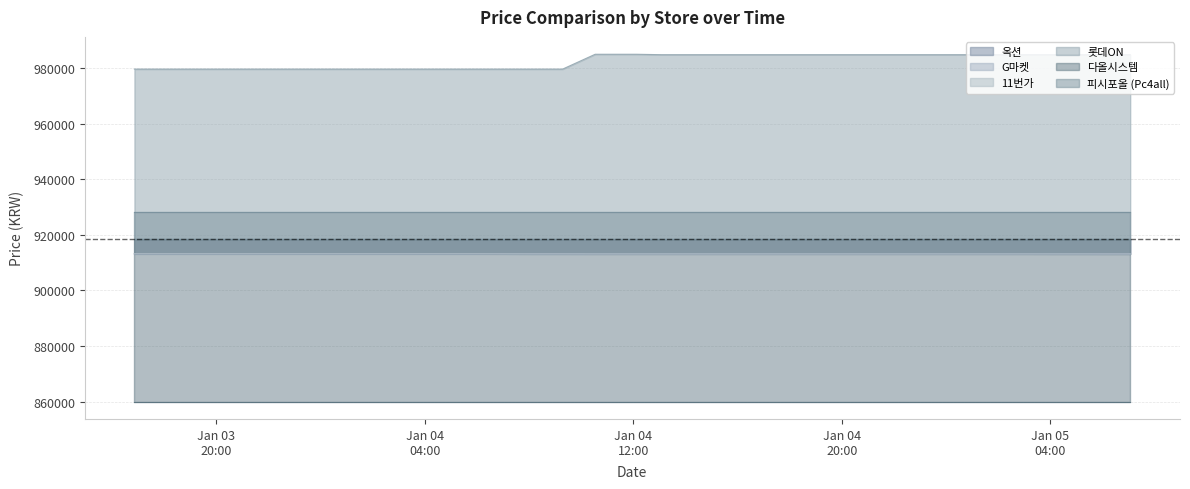

Does the chart have visible grid lines?

Yes